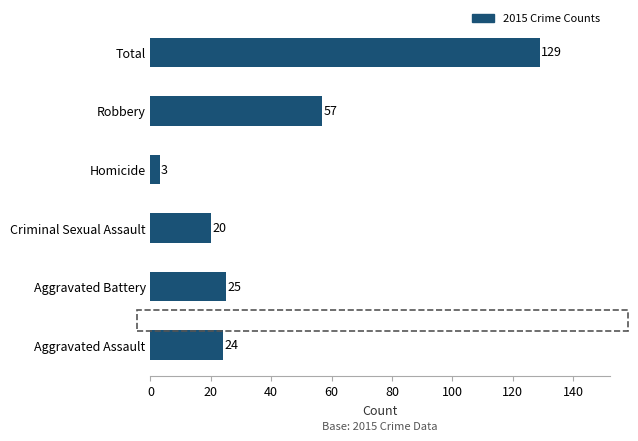

True or false: the data shows 195 at Total.

False